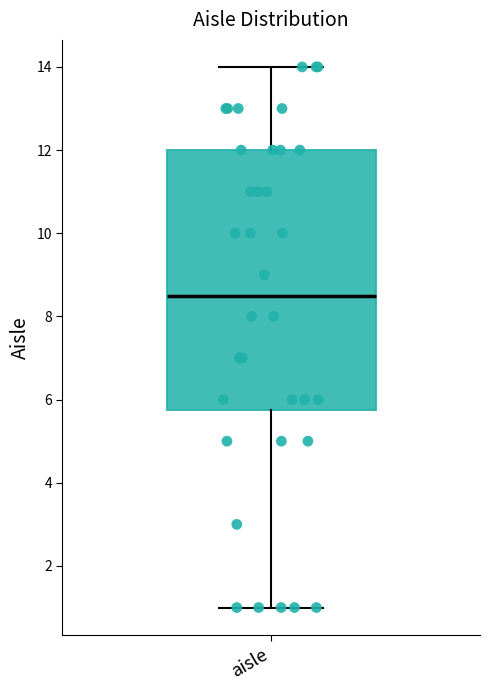

Read this box plot against the y-axis: the position of the median line, the range covered by the box, and the ends of both whiskers. The values are not printed on the chart, so give them approximately, as read against the axis.

median 8.6, box 5.8 to 12.0, whiskers 1.0 to 14.0